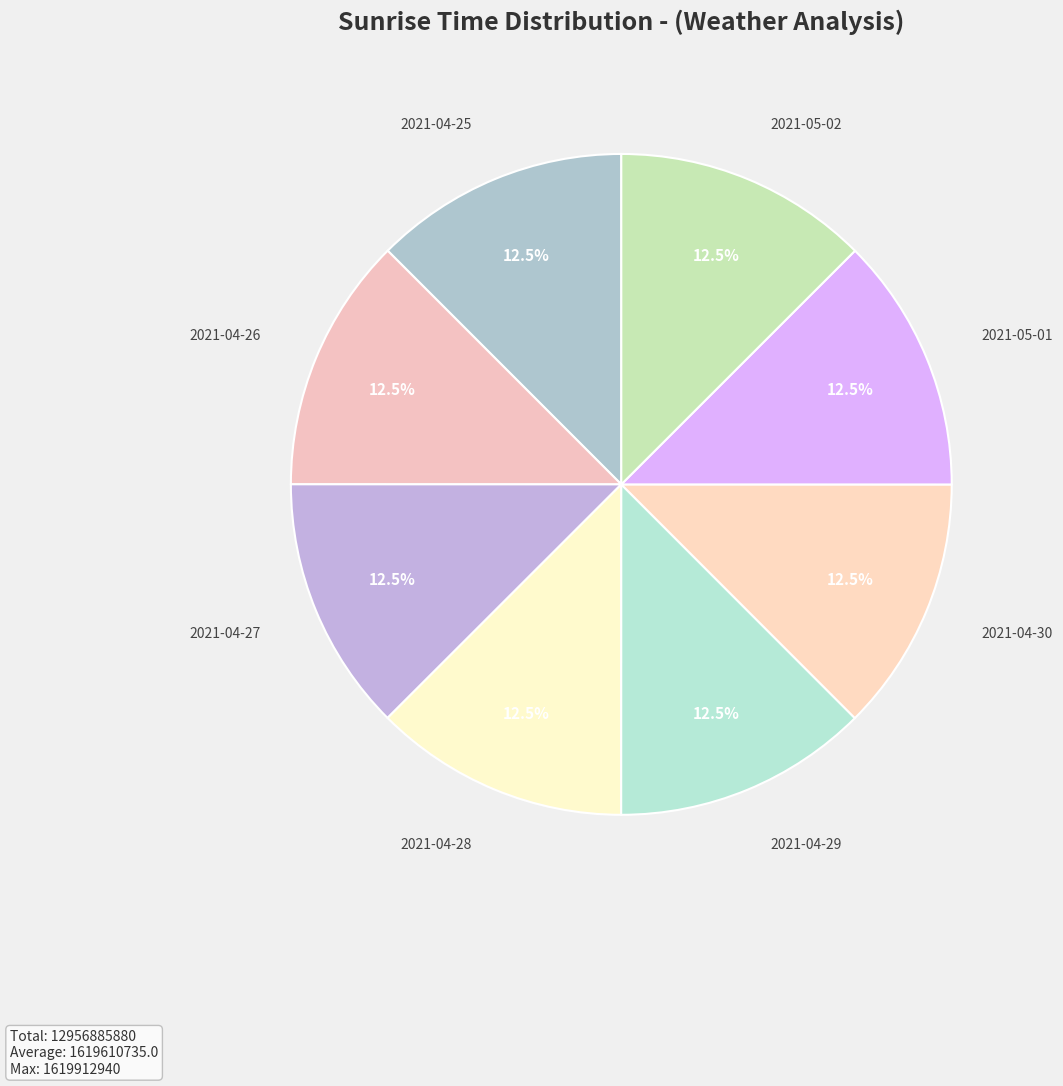

How many slices are in this pie chart?

8